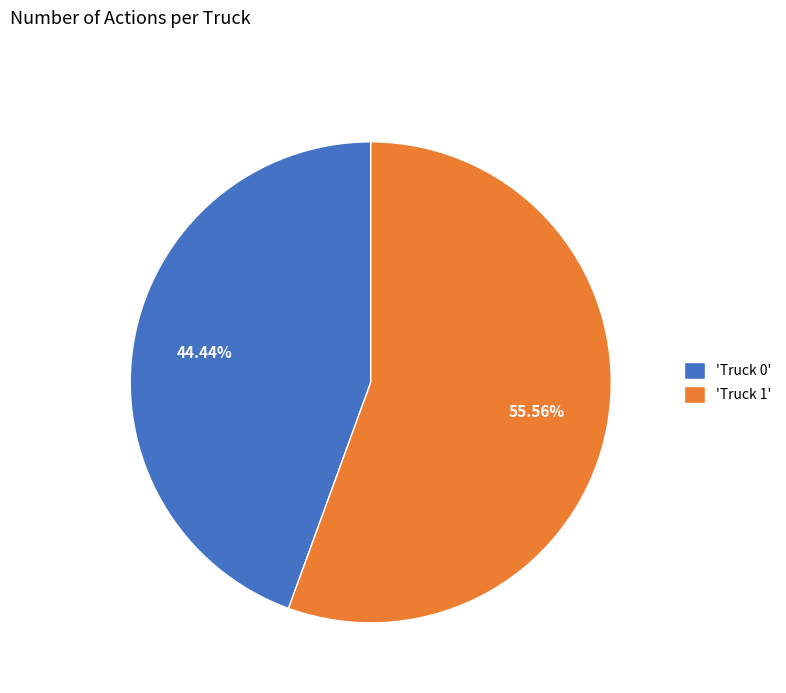

Count the number of slices in the pie.

2